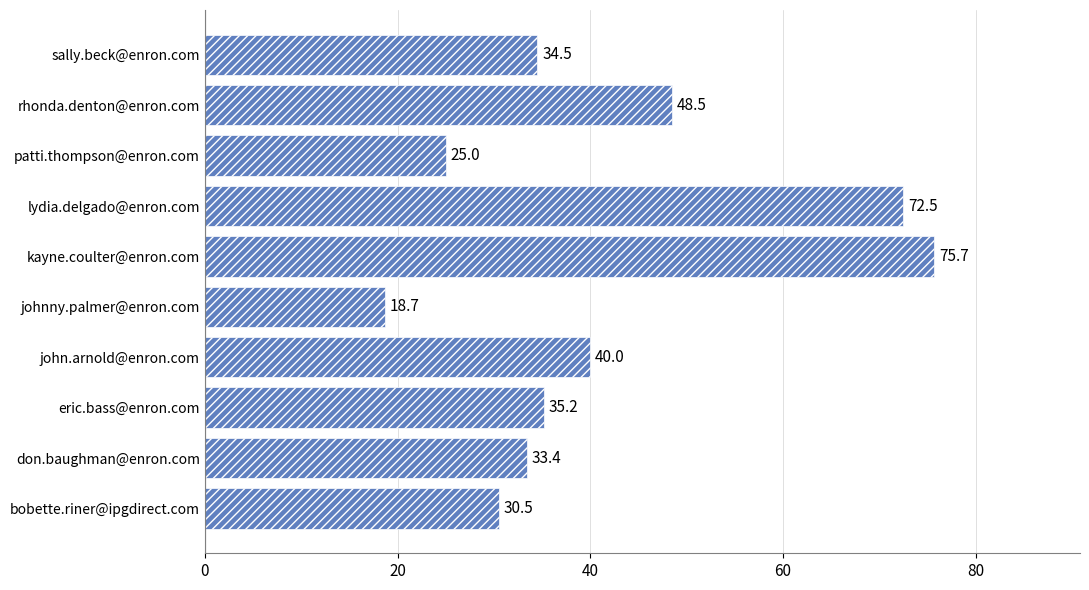

Reading bottom to top, what are all the values shown in this chart?

30.5	33.4	35.2	40.0	18.7	75.7	72.5	25.0	48.5	34.5